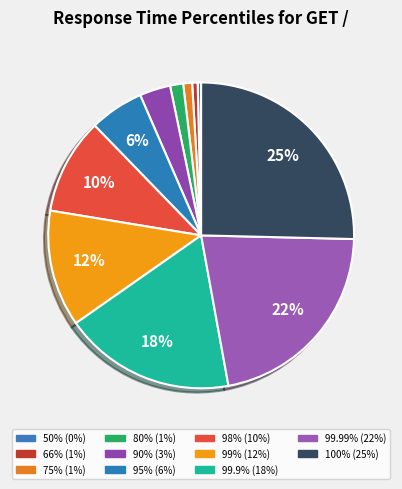

To the nearest percent, what portion does 98% represent?

10%